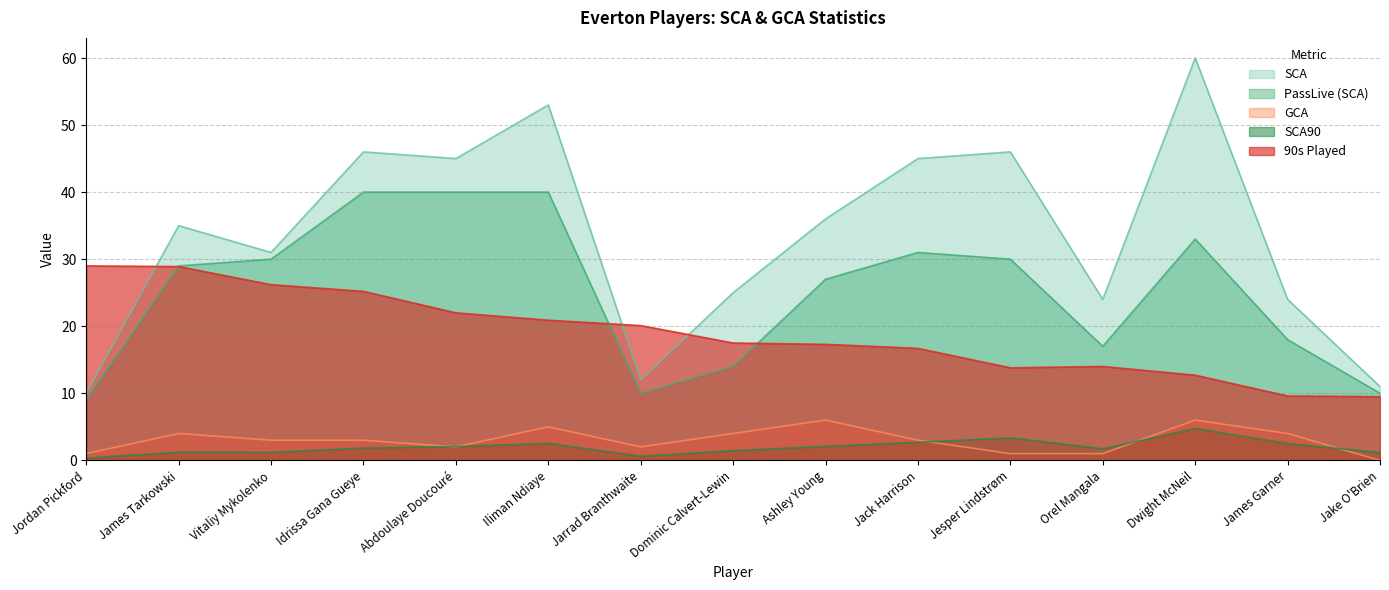

Rank the series by their maximum value, from lowest to highest.

SCA90, GCA, 90s Played, PassLive (SCA), SCA